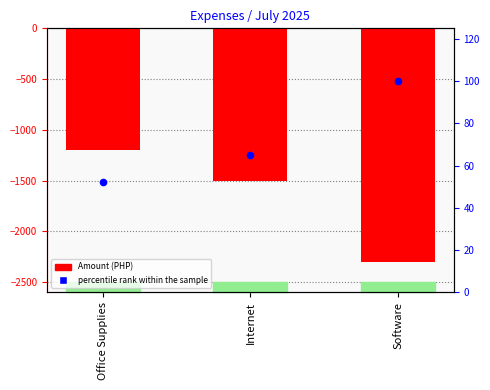

Is the value of percentile rank within the sample at Internet greater than the value of Amount (PHP) at Office Supplies?

Yes